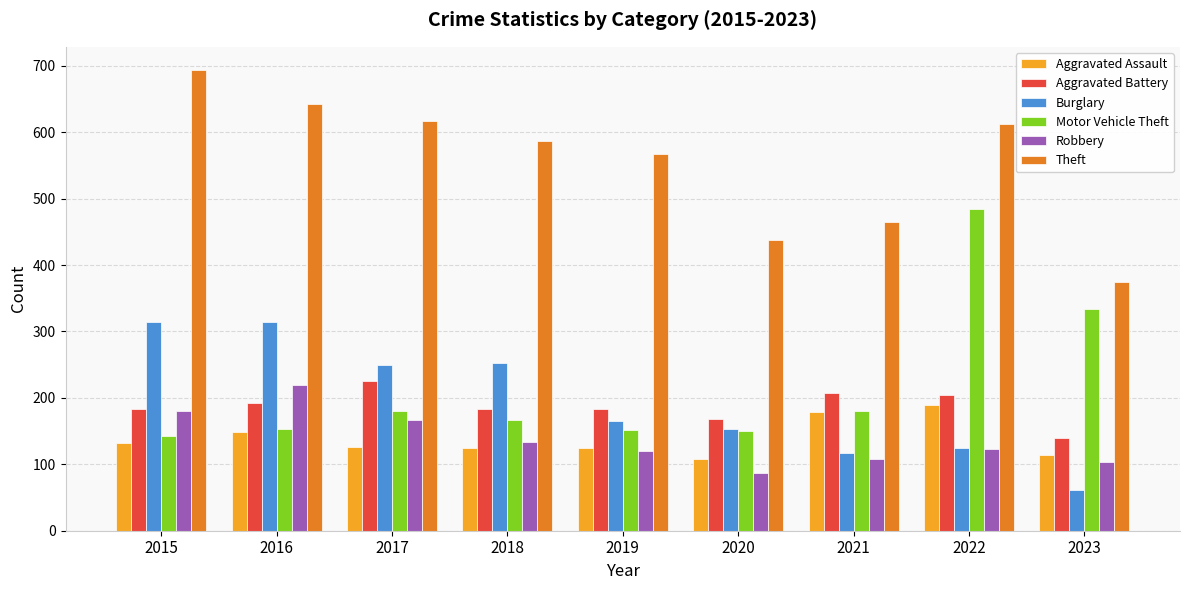

How many groups of bars are there?

9